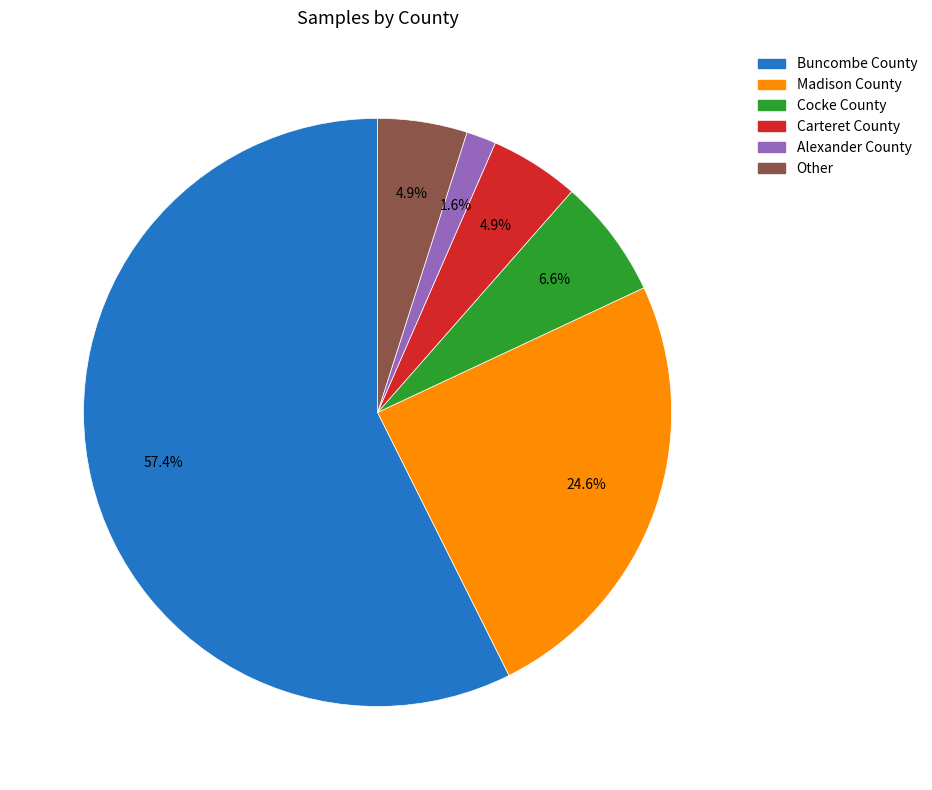

True or false: Carteret County accounts for 5% of the total.

True